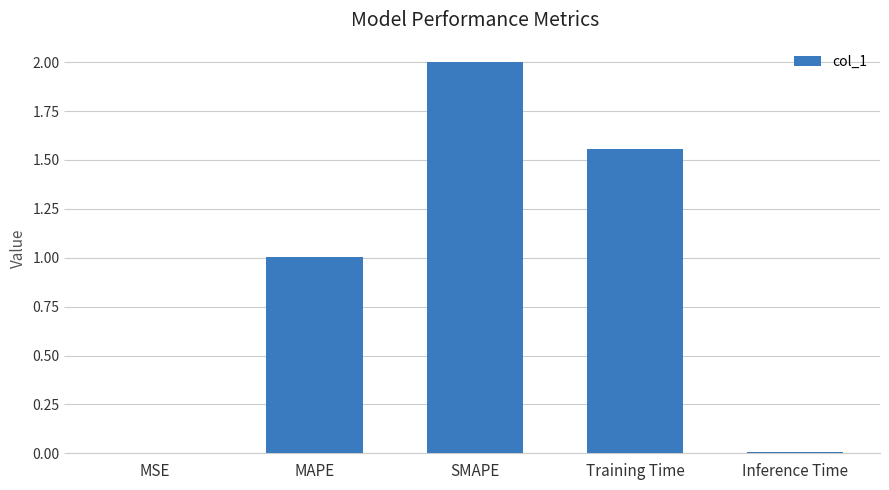

The chart shows a value of 1.5 at MAPE. True or false?

False